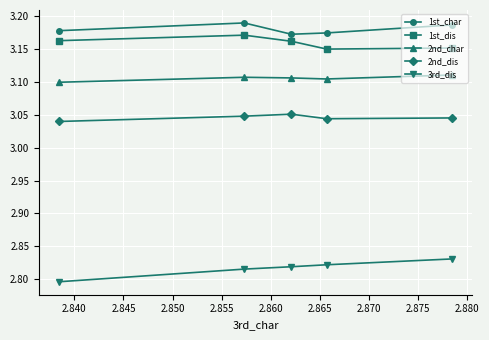

How many lines are shown in the chart?

5